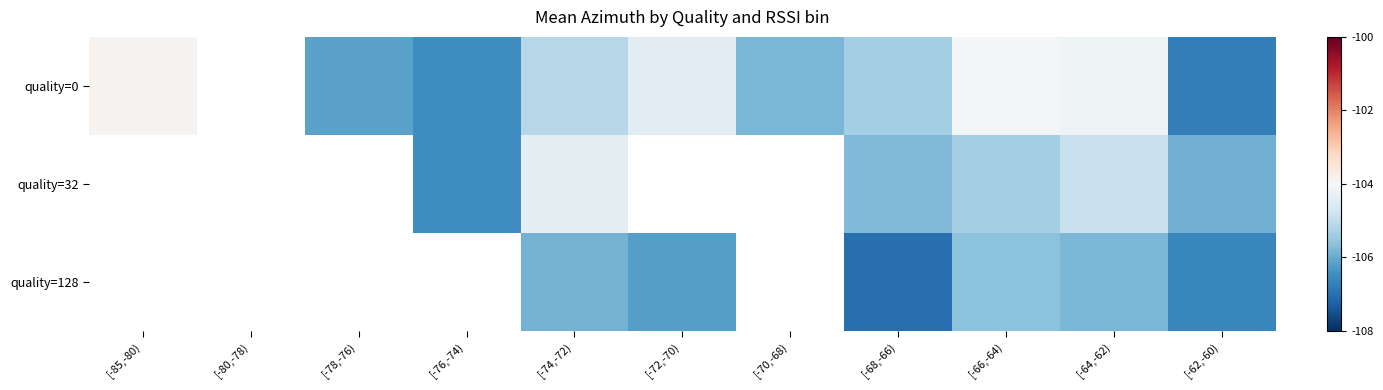

List the series in order of their peak value, highest first.

quality=0, quality=32, quality=128